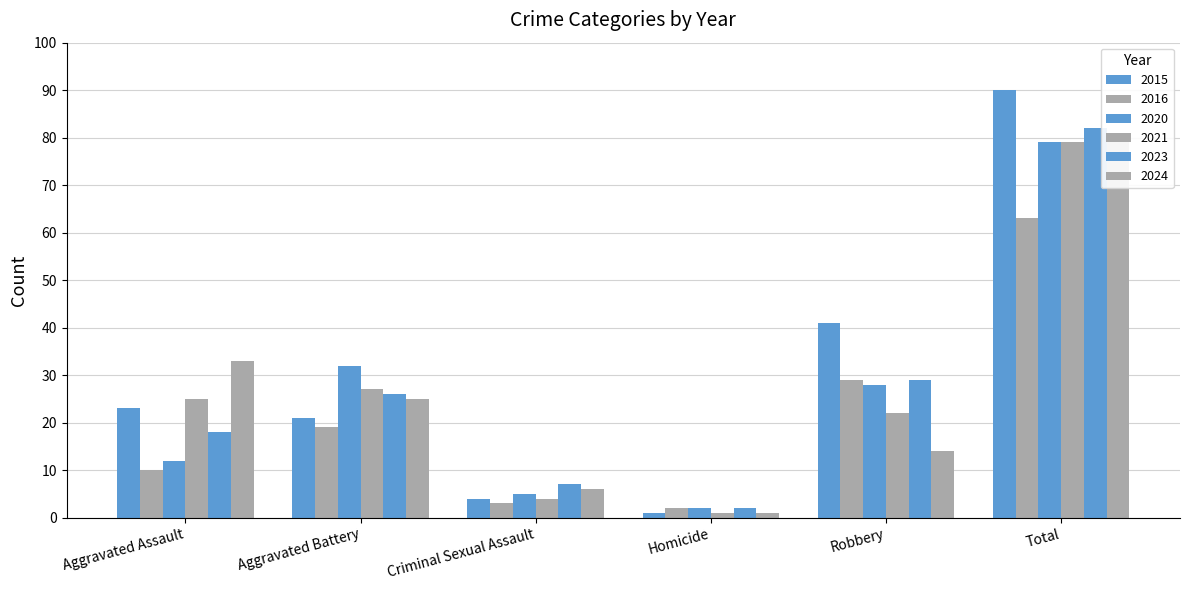

At how many categories does at least one series exceed 11?

4